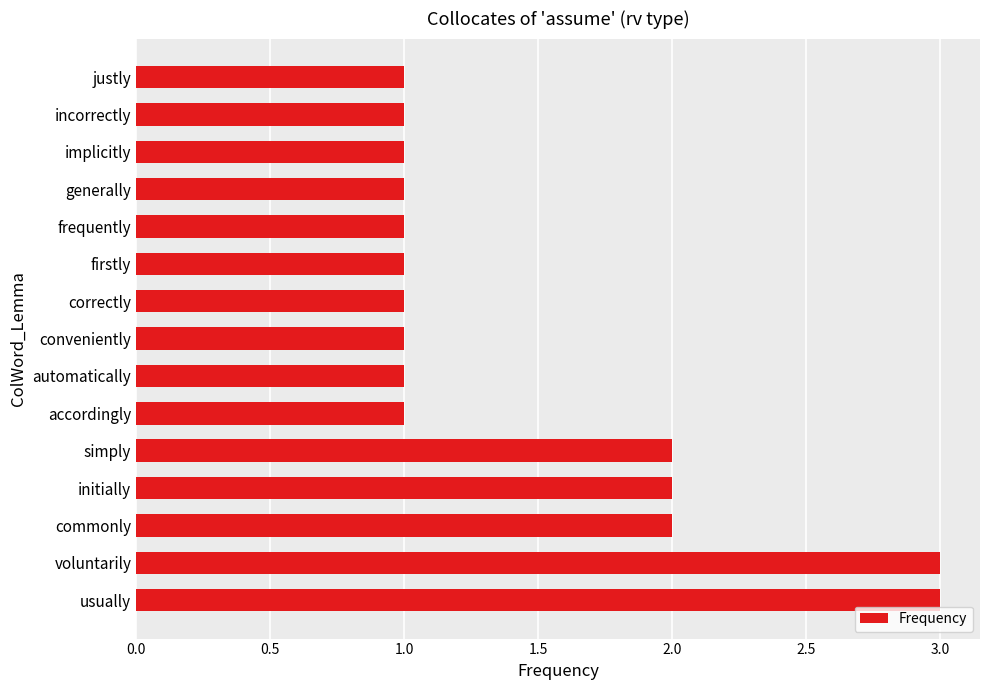

Count the number of data series in this chart.

1